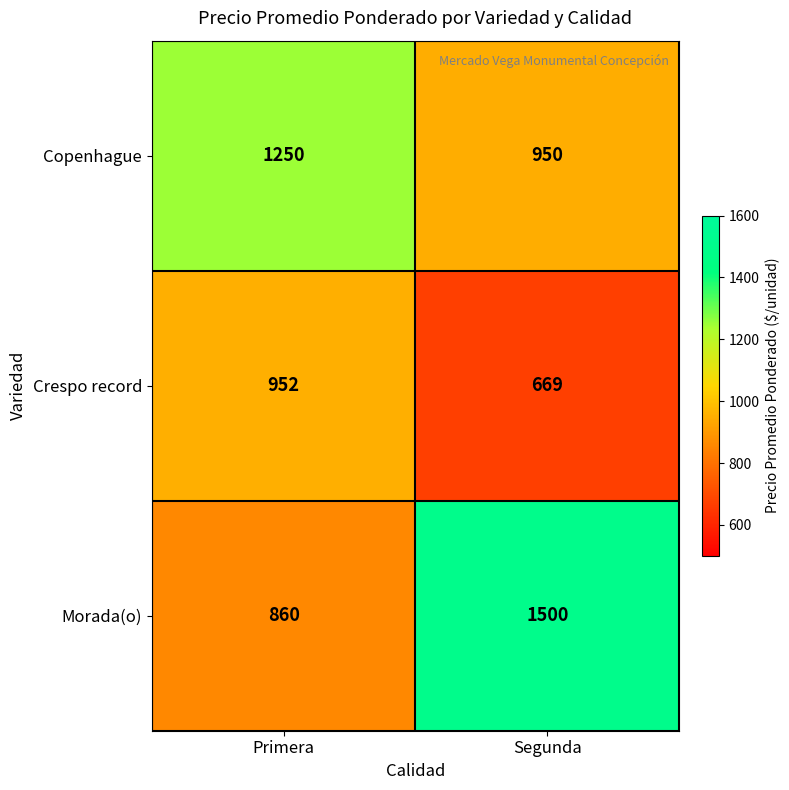

What is the total value across all series at Segunda?

3119